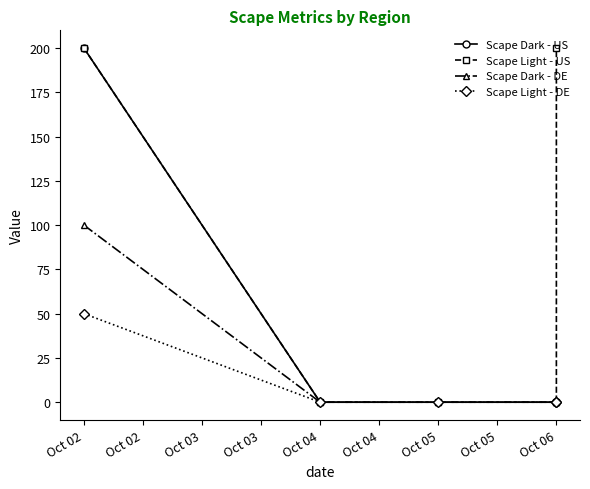

True or false: Scape Light - US and Scape Dark - DE intersect in this chart.

False